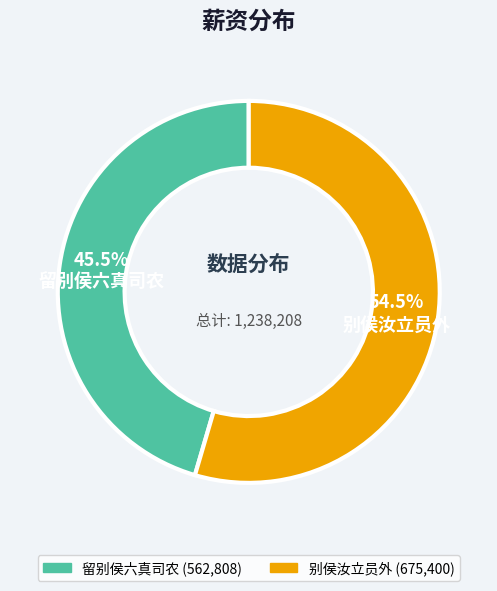

Is the sum of 别侯汝立员外 and 留别侯六真司农 greater than half?

Yes